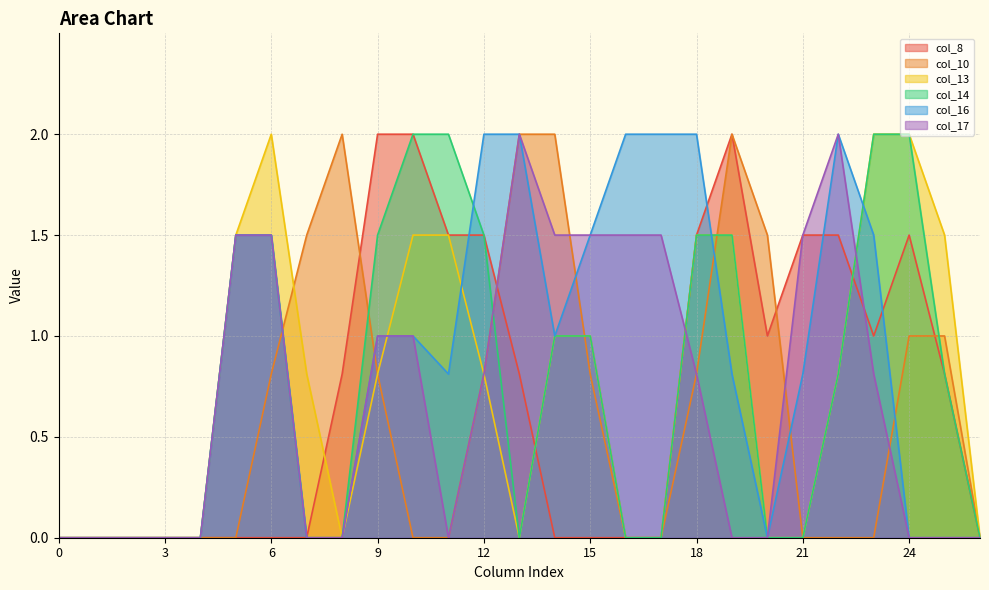

Is it true that col_16 equals -0.9 at 7?

False